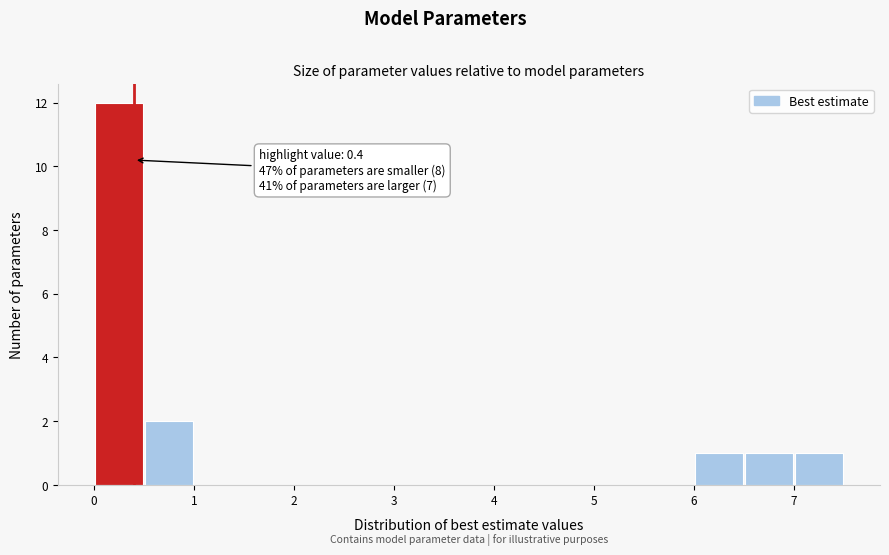

Which range on the x-axis has the tallest bar?

0.0 to 0.5